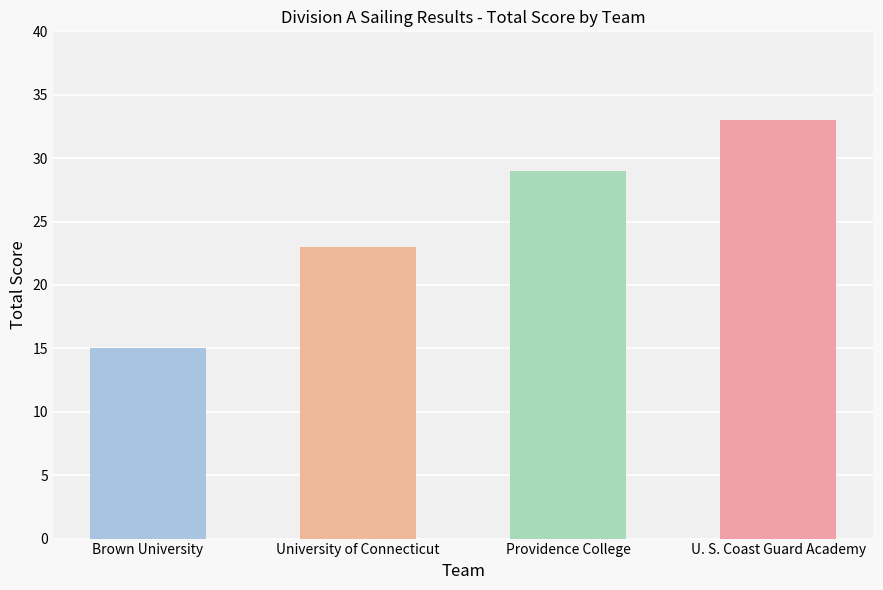

Reading left to right, transcribe all the data shown in this chart.

Brown University=15	University of Connecticut=23	Providence College=29	U. S. Coast Guard Academy=33